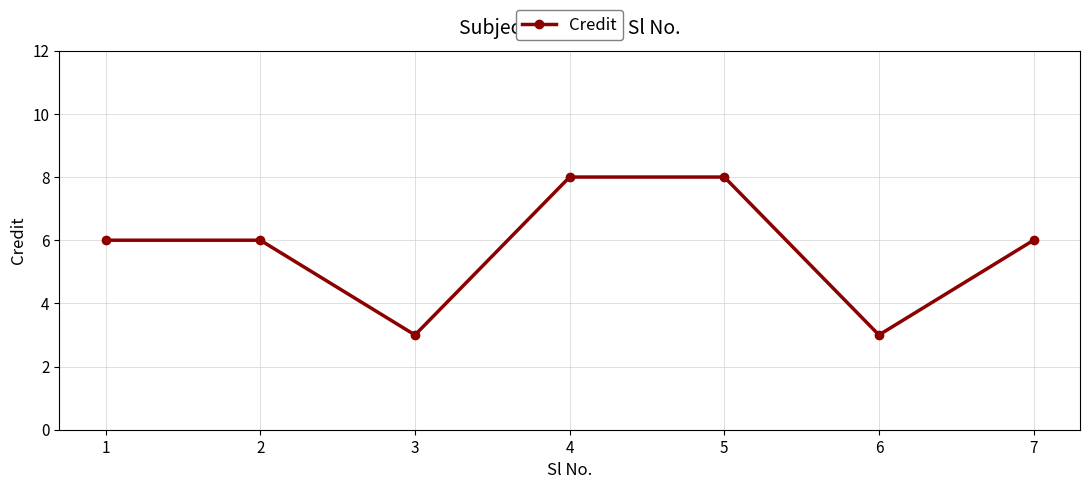

Reading left to right, transcribe all the data shown in this chart.

6	6	3	8	8	3	6